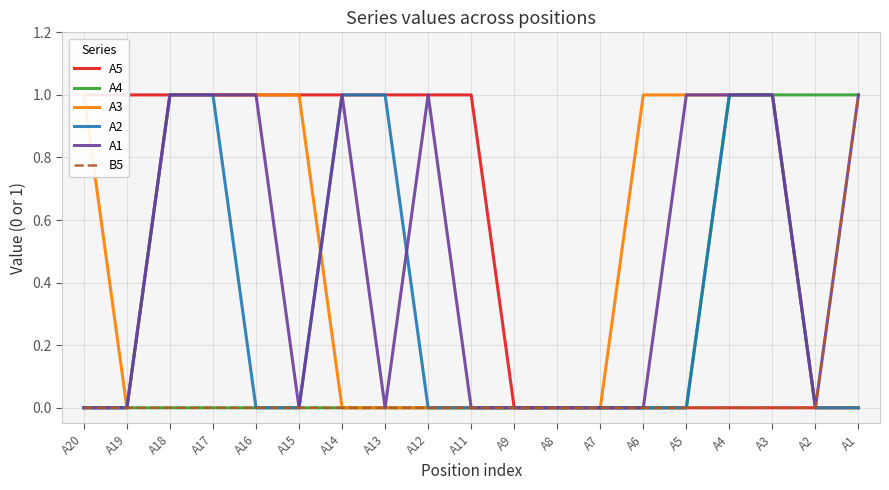

Reading left to right, list all the values displayed in this chart.

A5: 1	1	1	1	1	1	1	1	1	1	0	0	0	0	0	0	0	0	0
A4: 0	0	0	0	0	0	0	0	0	0	0	0	0	0	0	1	1	1	1
A3: 1	0	1	1	1	1	0	0	0	0	0	0	0	1	1	1	1	0	0
A2: 0	0	1	1	0	0	1	1	0	0	0	0	0	0	0	1	1	0	0
A1: 0	0	1	1	1	0	1	0	1	0	0	0	0	0	1	1	1	0	1
B5: 0	0	0	0	0	0	0	0	0	0	0	0	0	0	0	0	0	0	1